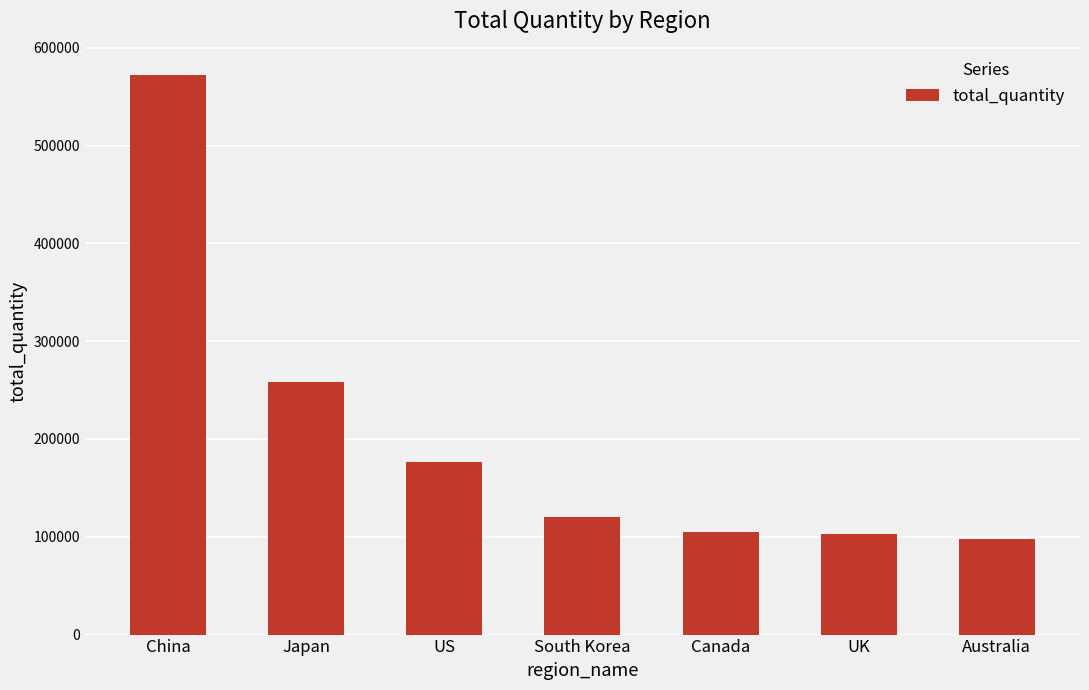

The value at UK is 102764. True or false?

True